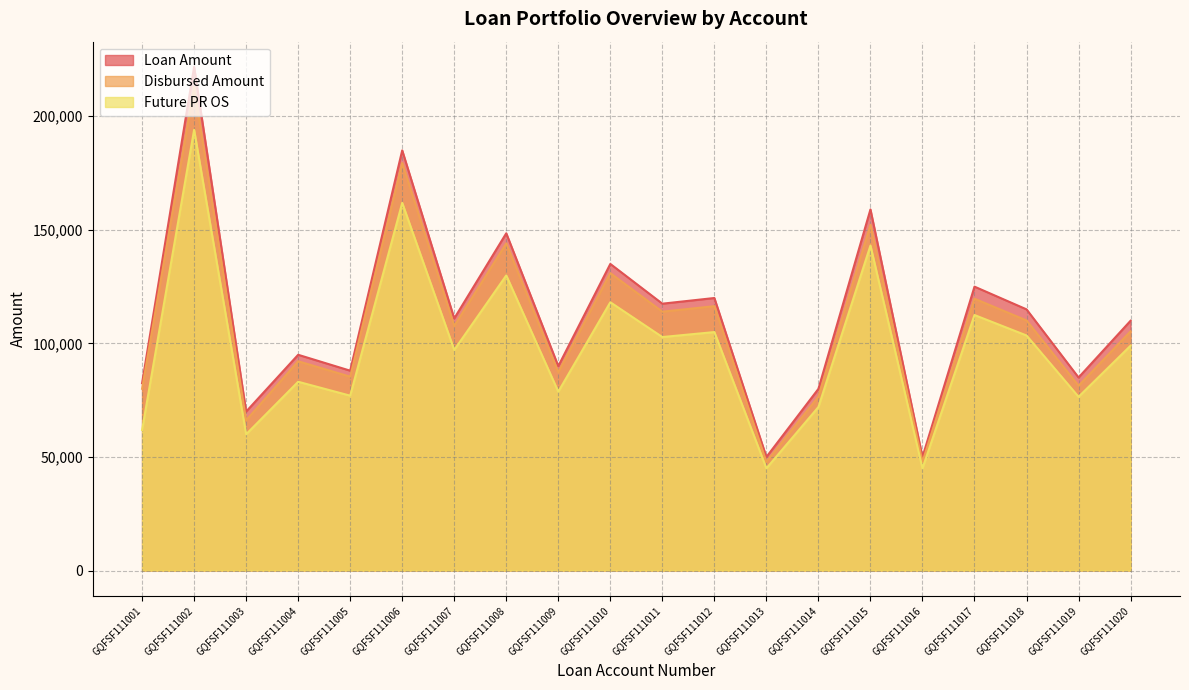

The value of Disbursed Amount at GQFSF111008 is 144045. True or false?

True